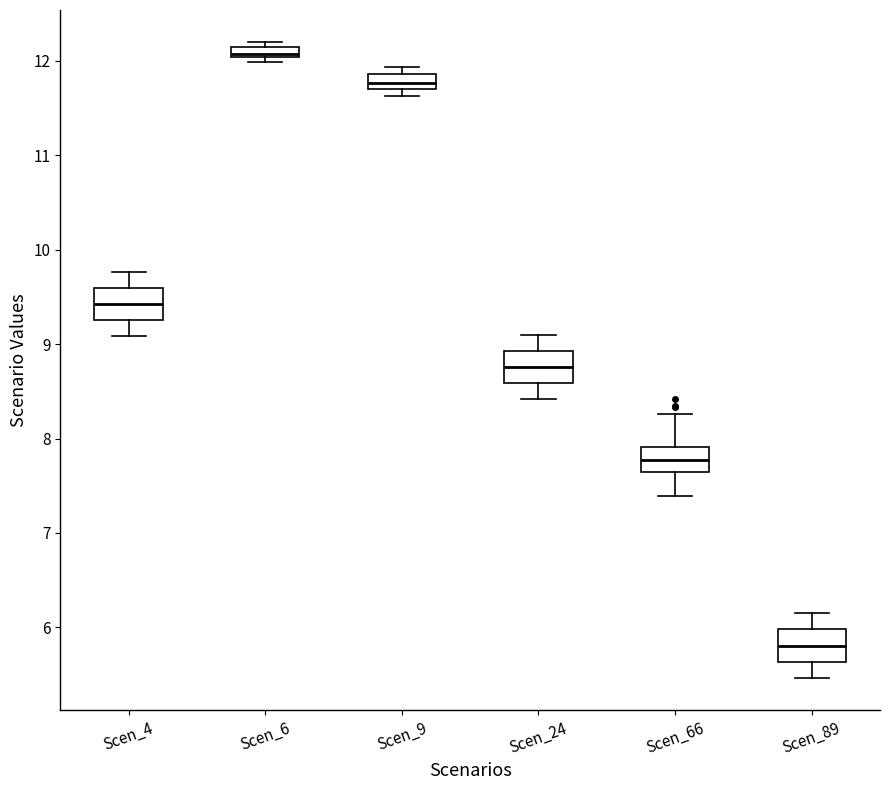

Where does the median line of the box for Scen_9 sit on the y-axis? The values are not printed on the chart, so give them approximately, as read against the axis.

11.8